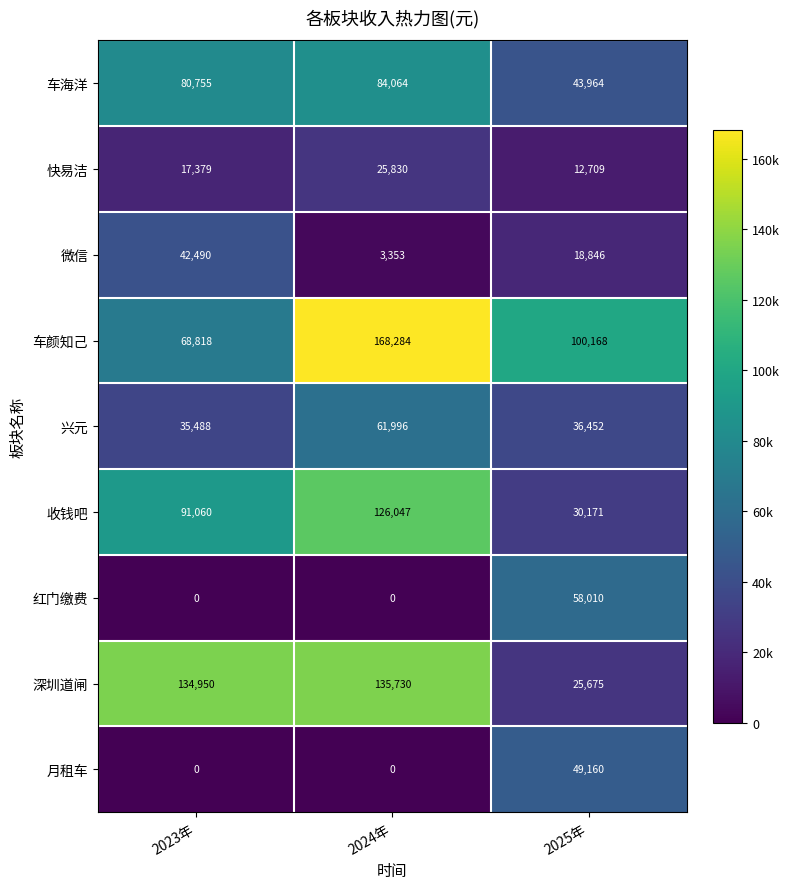

What is the difference between the highest and lowest values at 2023年?

134950